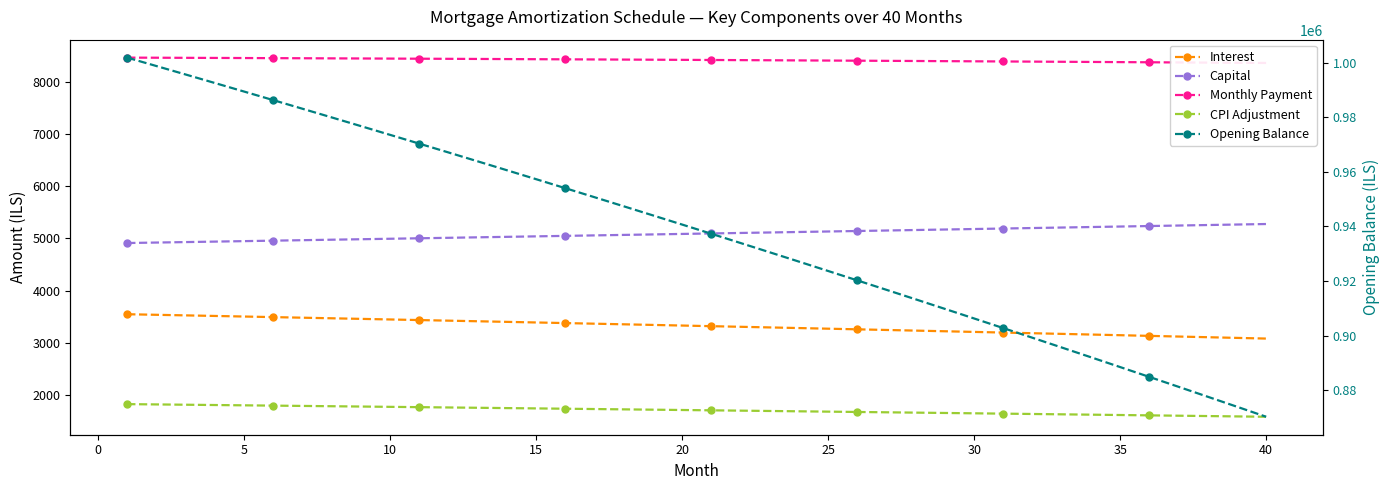

What is the lowest value of the Opening Balance series?

870307.8